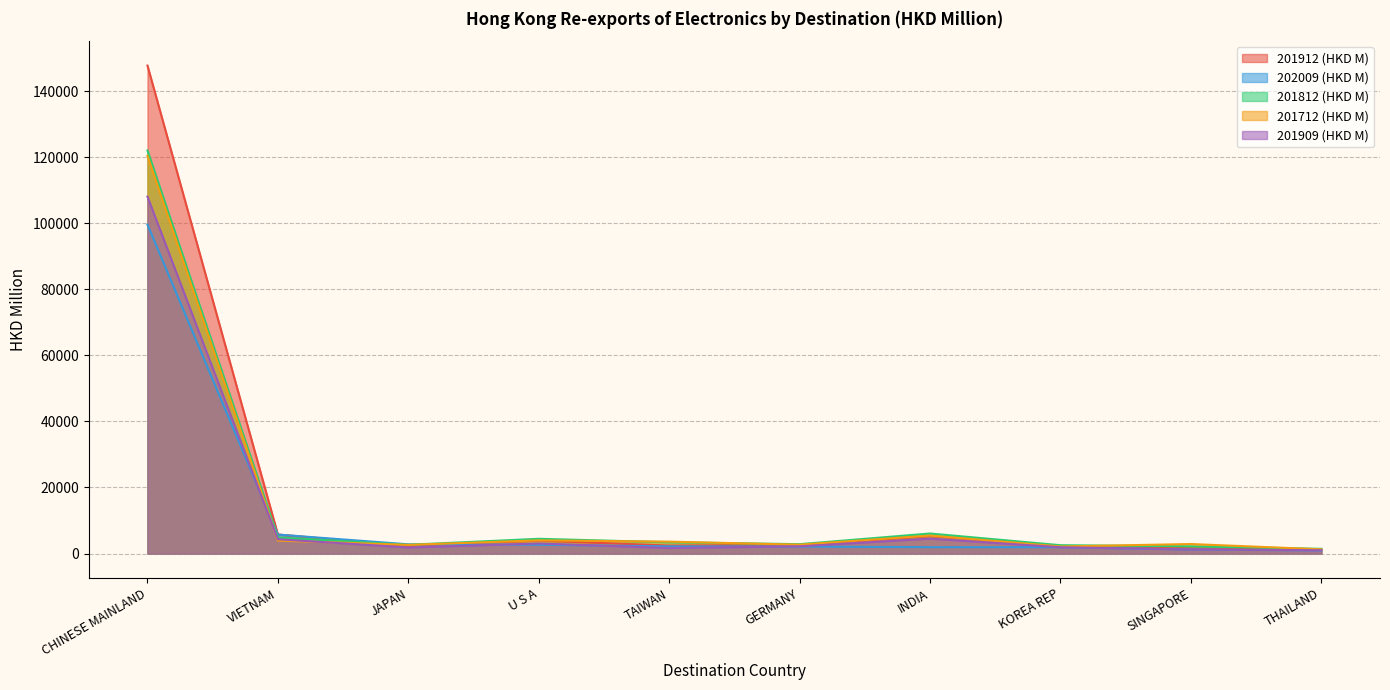

How many lines are shown in the chart?

5